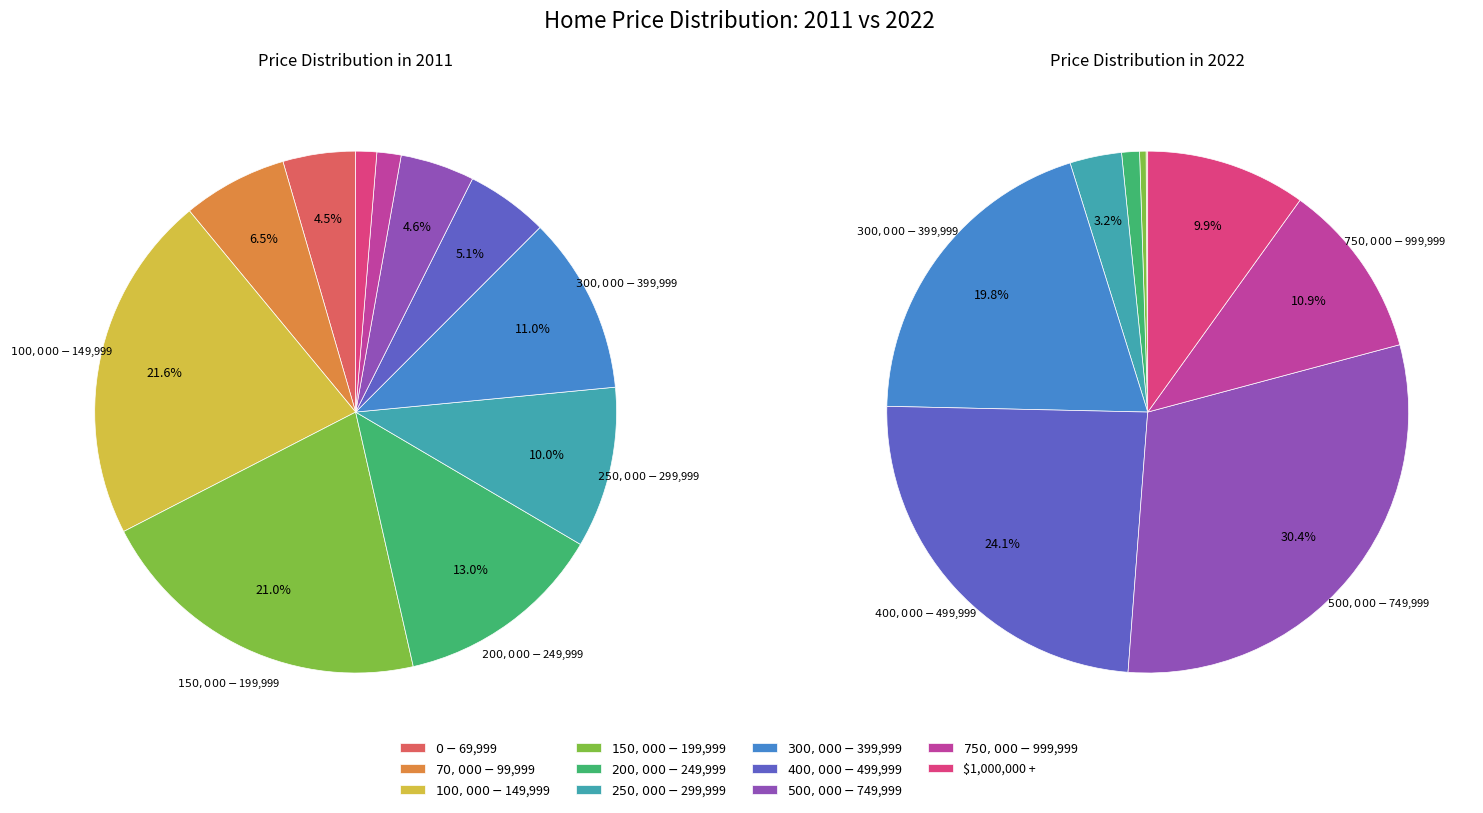

Which series has the largest range (max minus min)?

values_2022